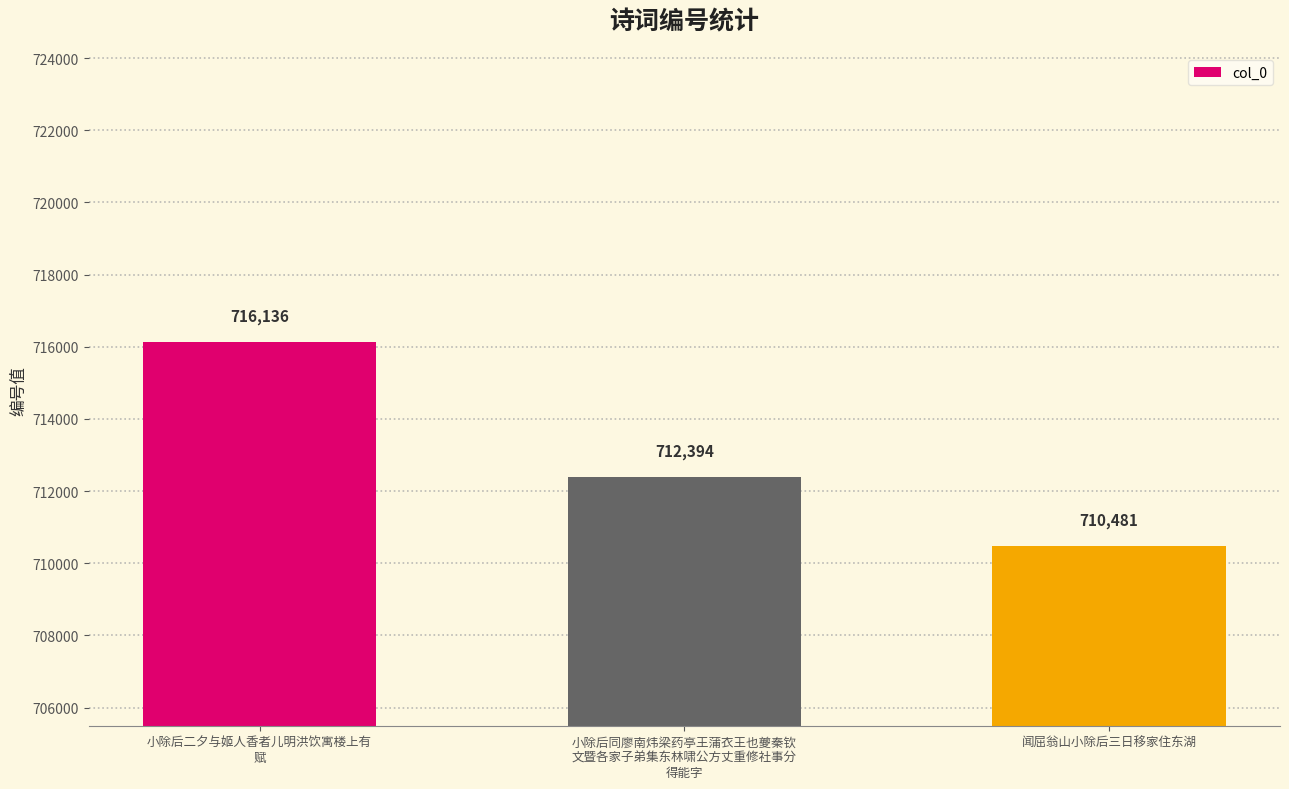

Reading right to left, transcribe all the data shown in this chart.

闻屈翁山小除后三日移家住东湖=710481	小除后同廖南炜梁药亭王蒲衣王也夔秦钦
文暨各家子弟集东林啸公方丈重修社事分
得能字=712394	小除后二夕与姬人香者儿明洪饮寓楼上有
赋=716136